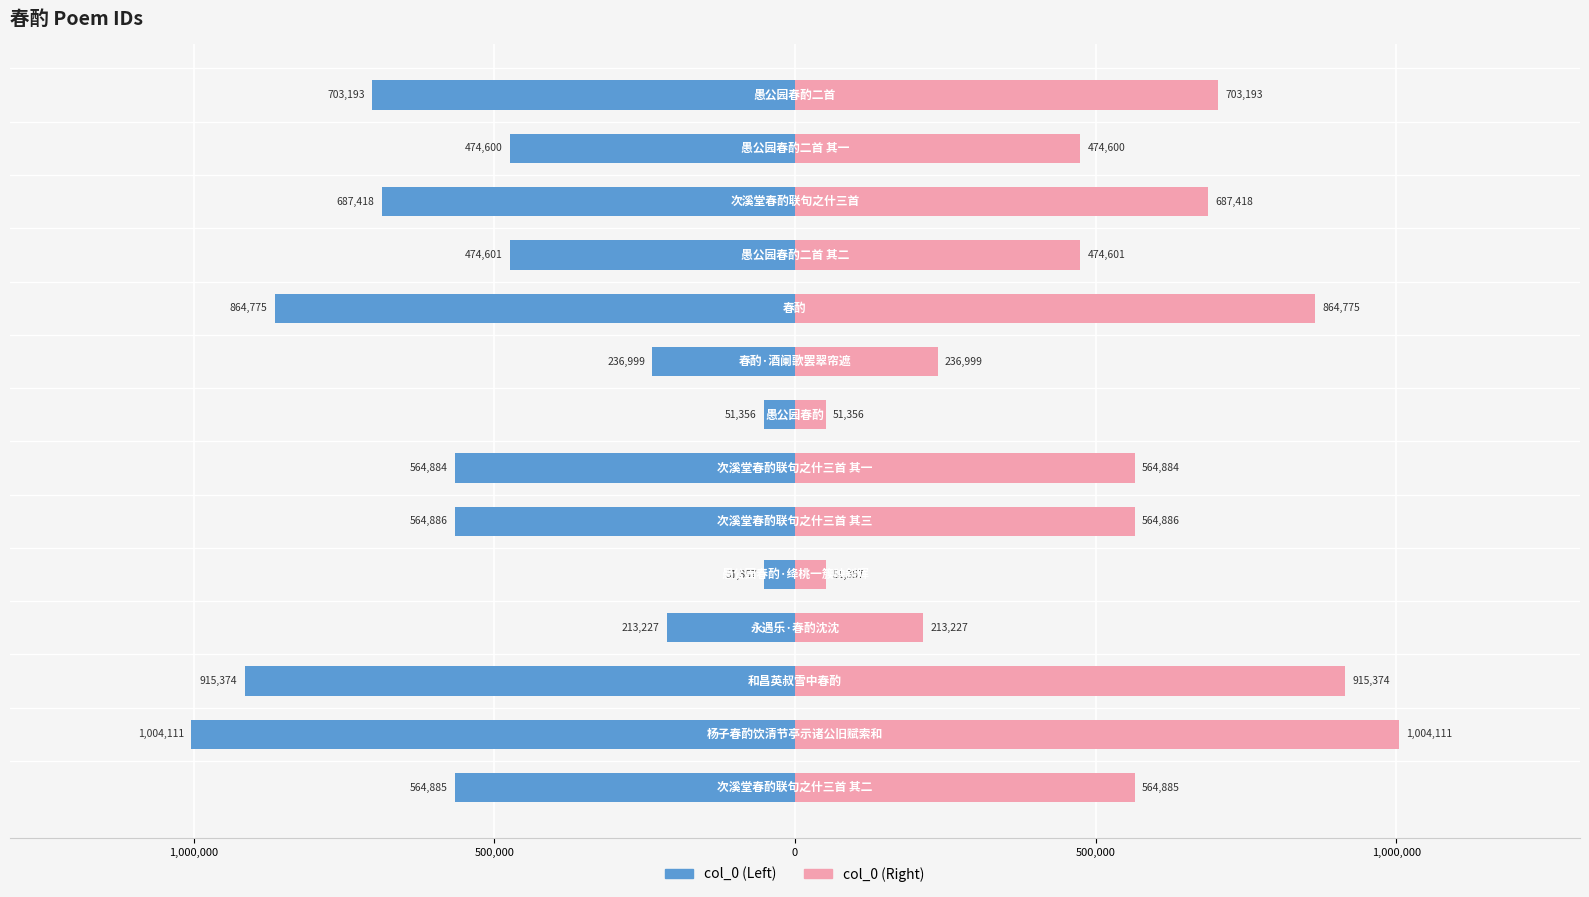

What is the maximum value for col_0_left?

-51356